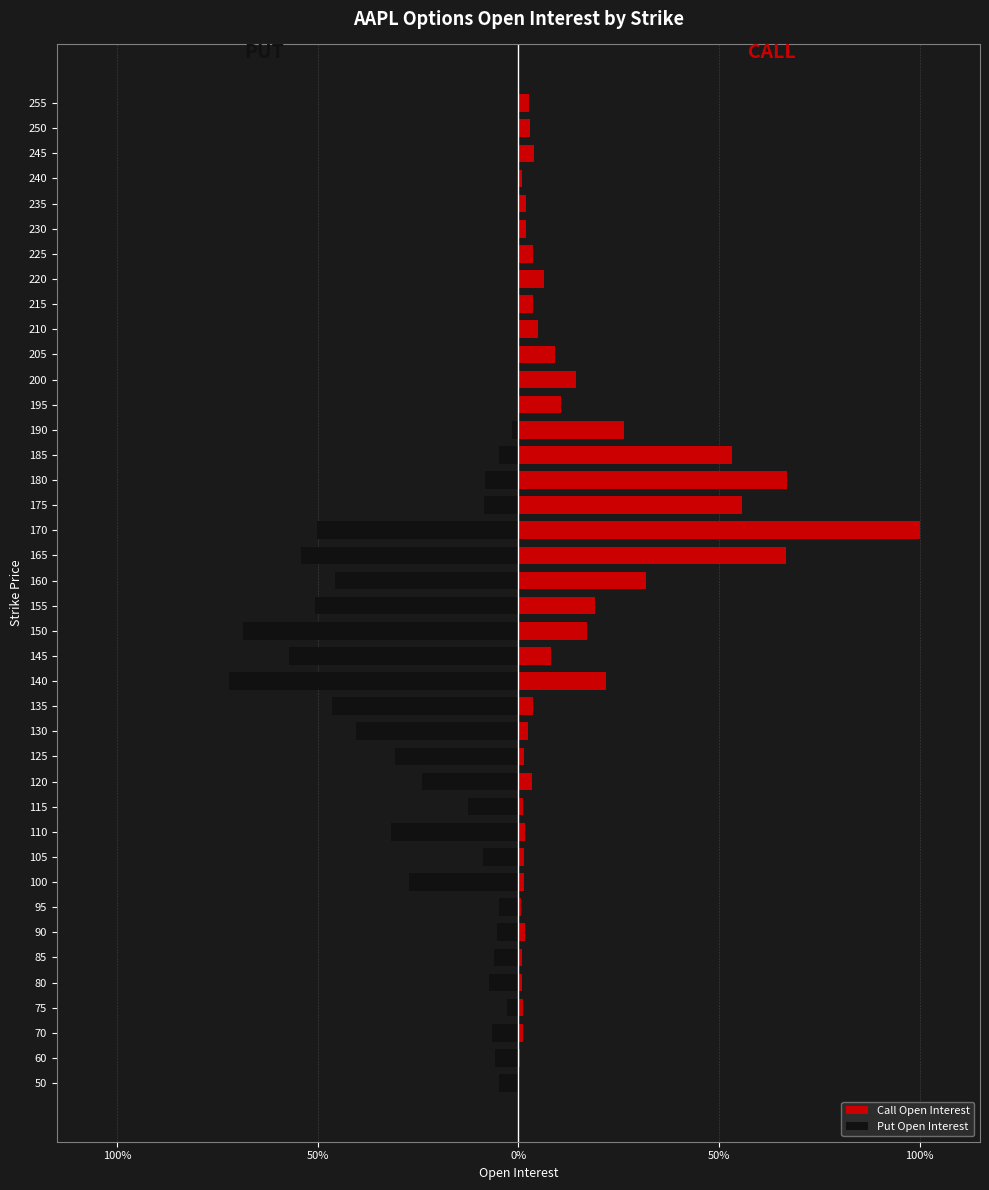

True or false: Call Open Interest has a value of 5.2 at 120.

False